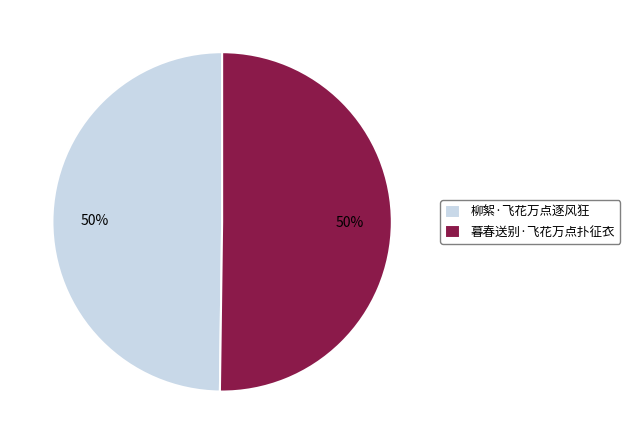

Is the sum of 暮春送别·飞花万点扑征衣 and 柳絮·飞花万点逐风狂 greater than half?

Yes